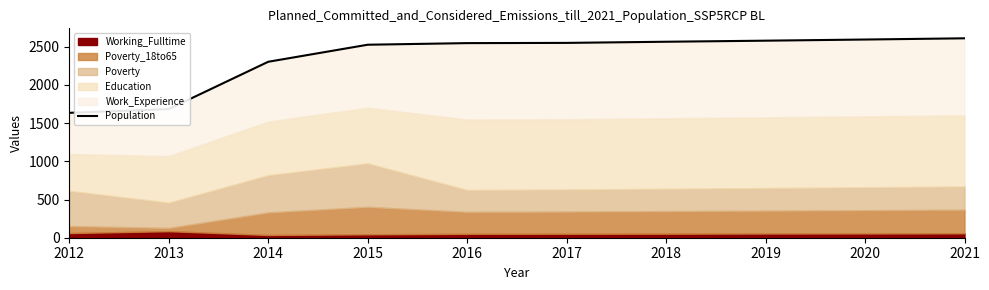

How many data points are less than 2549?

5